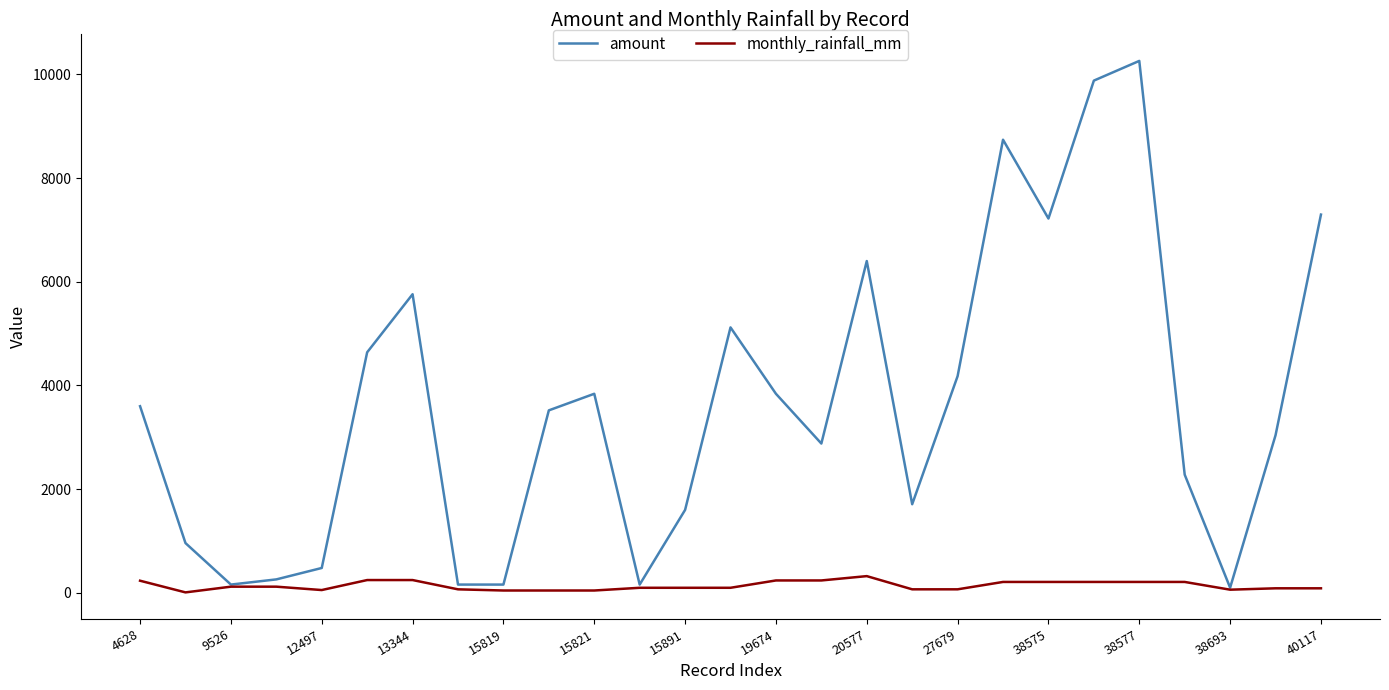

How many distinct data groups are displayed?

2